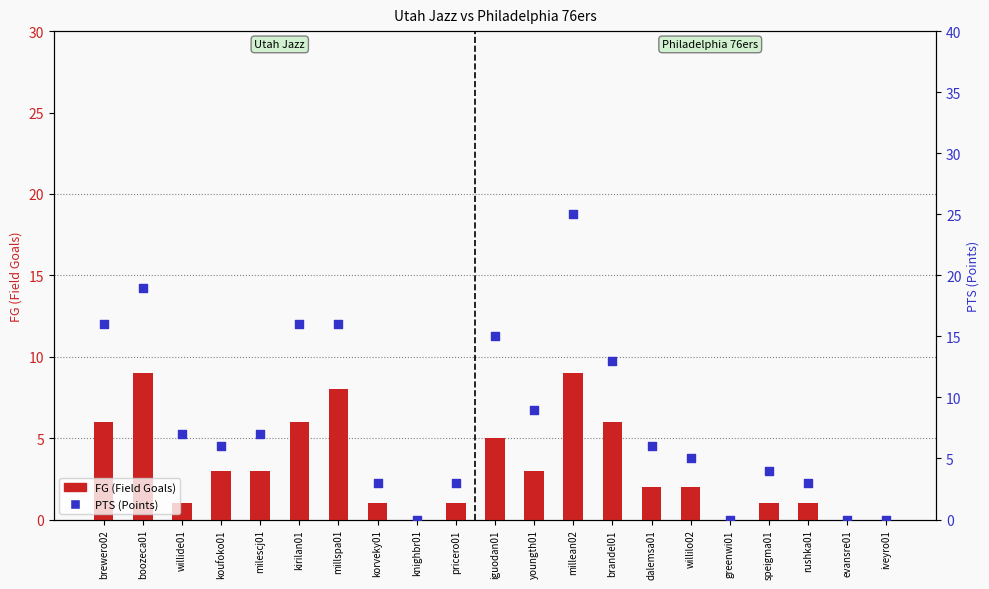

Is the value of FG at willilo02 greater than the value of PTS at willide01?

No